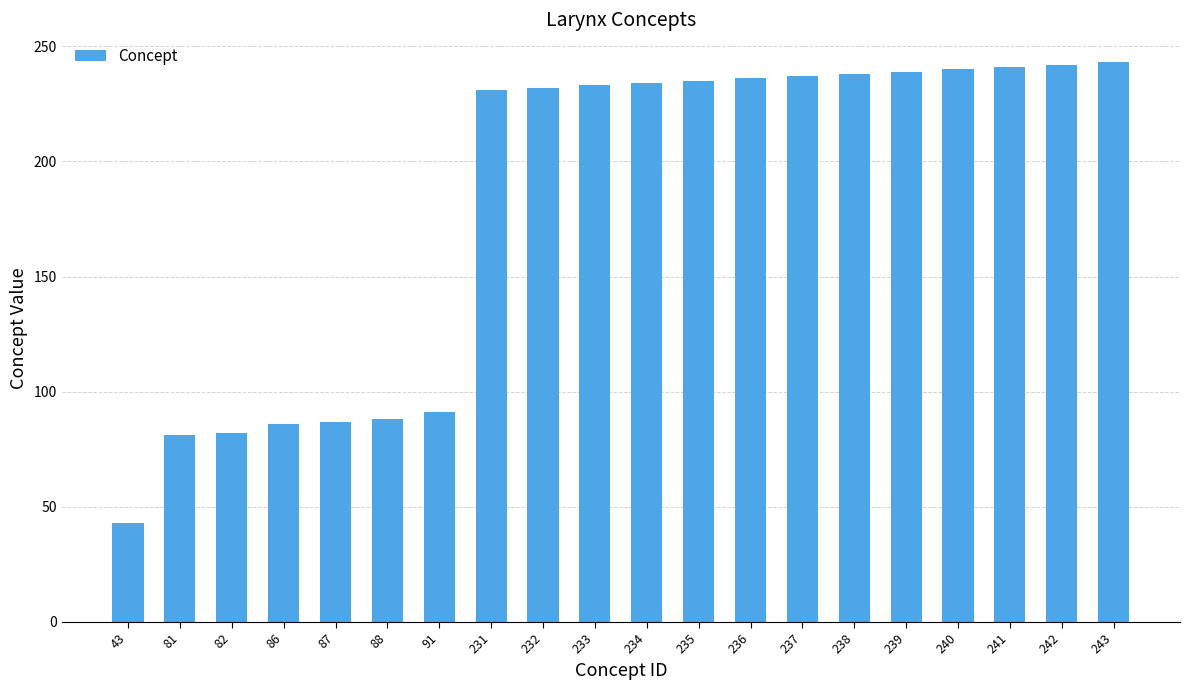

What is the sum of all values?

3639